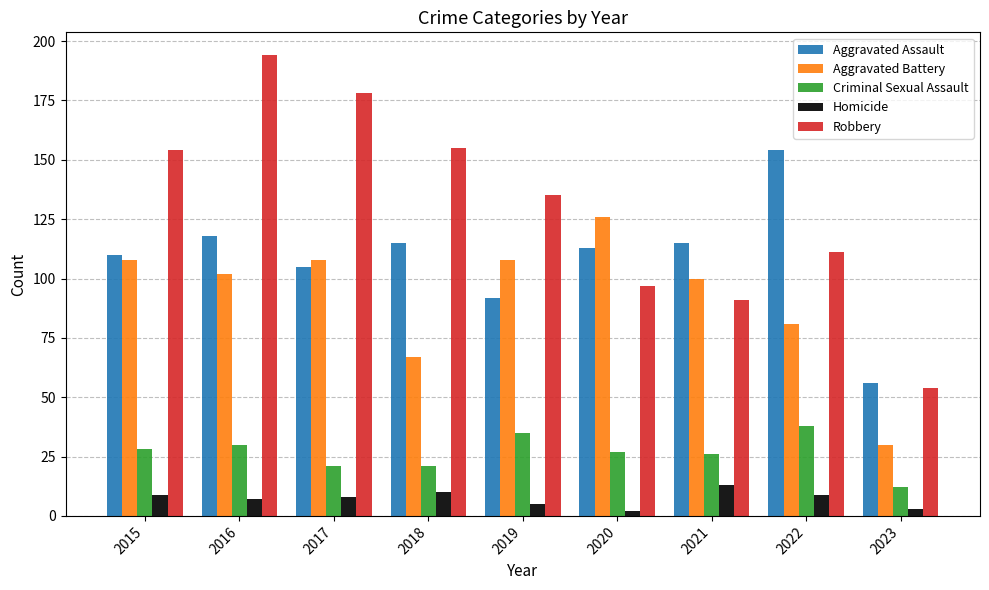

Is the value of Robbery at 2017 greater than the value of Homicide at 2023?

Yes